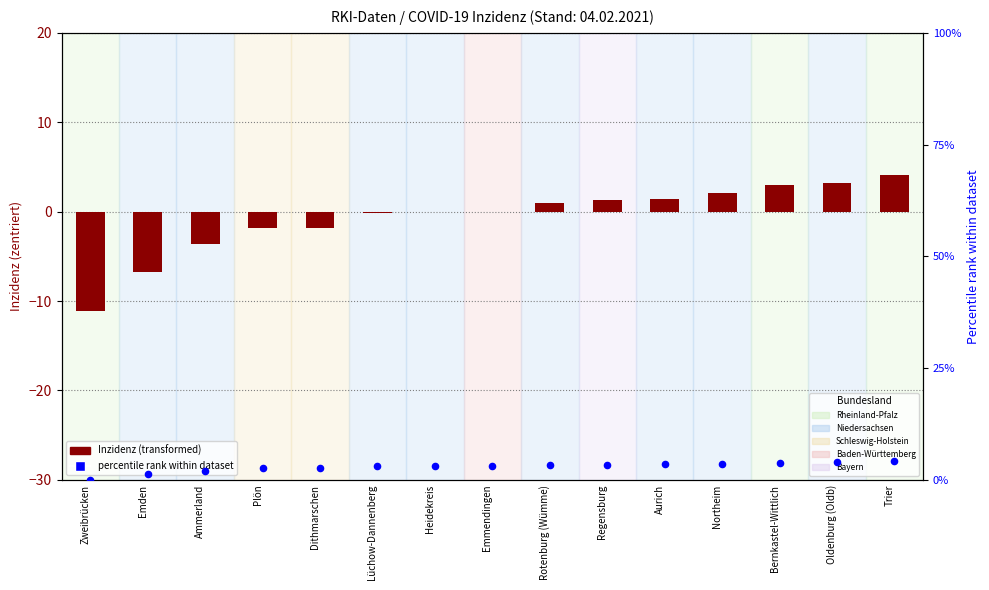

Which series has the largest total across all categories?

Percentile rank